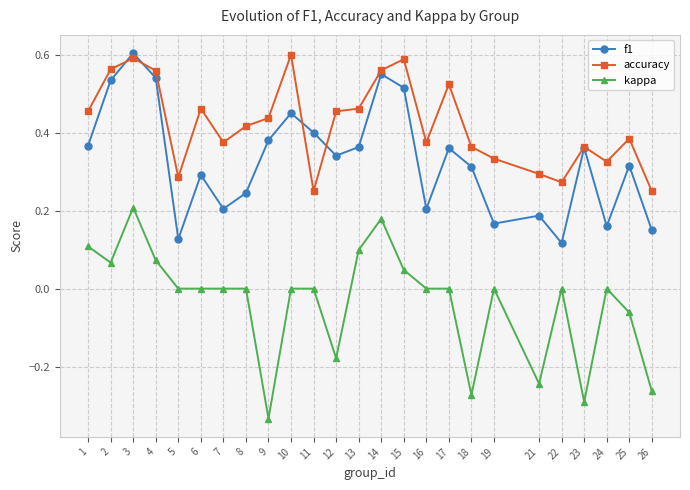

At which label does kappa reach its minimum?

9